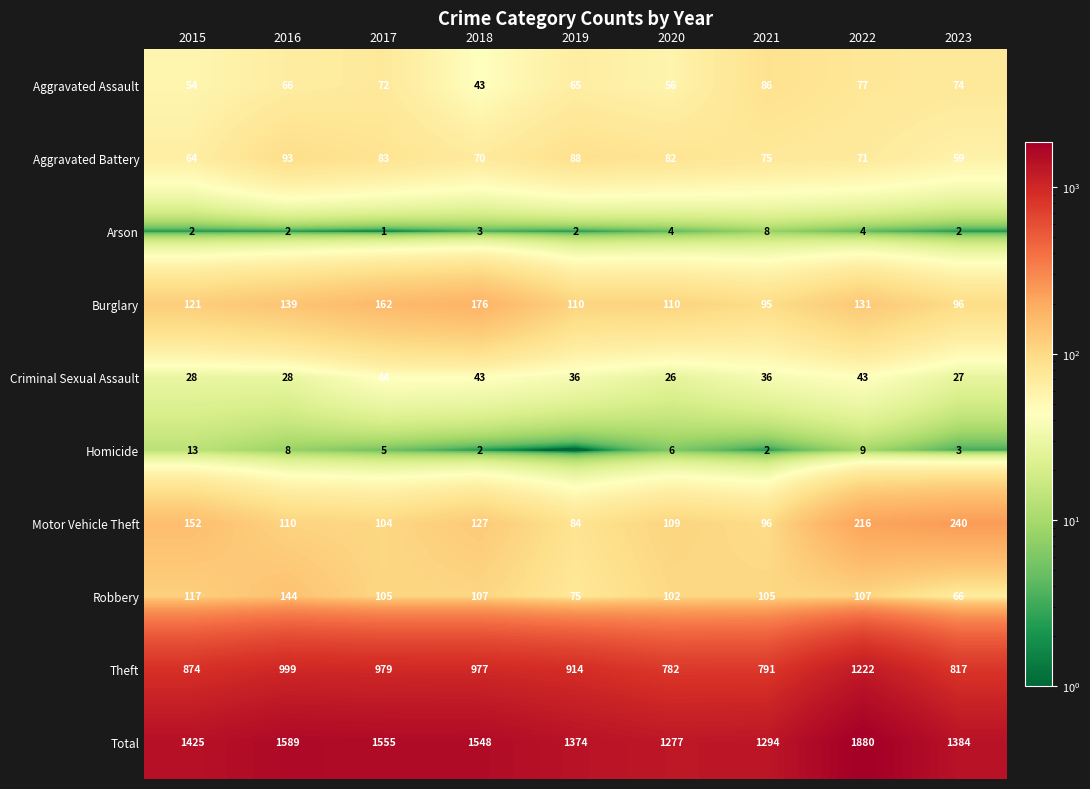

The value of Aggravated Assault at 2021 is 86. True or false?

True